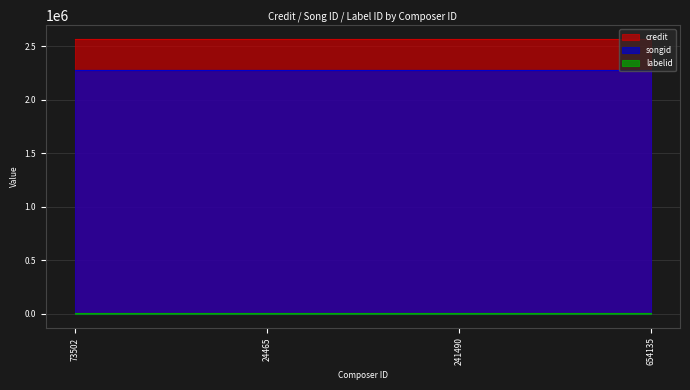

The value of songid at 24465 is 2278812. True or false?

True